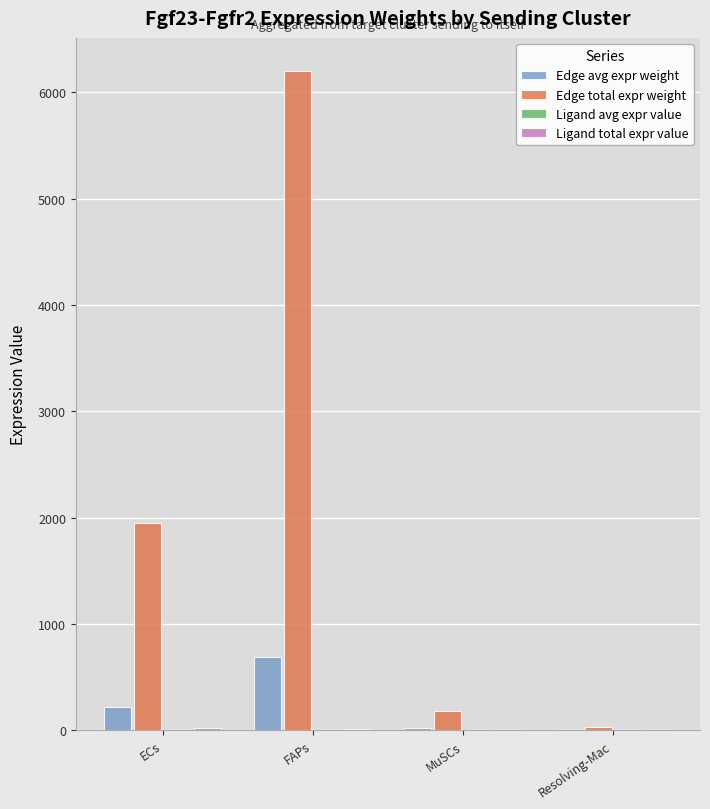

Between ECs and Resolving-Mac, which series saw the biggest shift?

Edge total expr weight